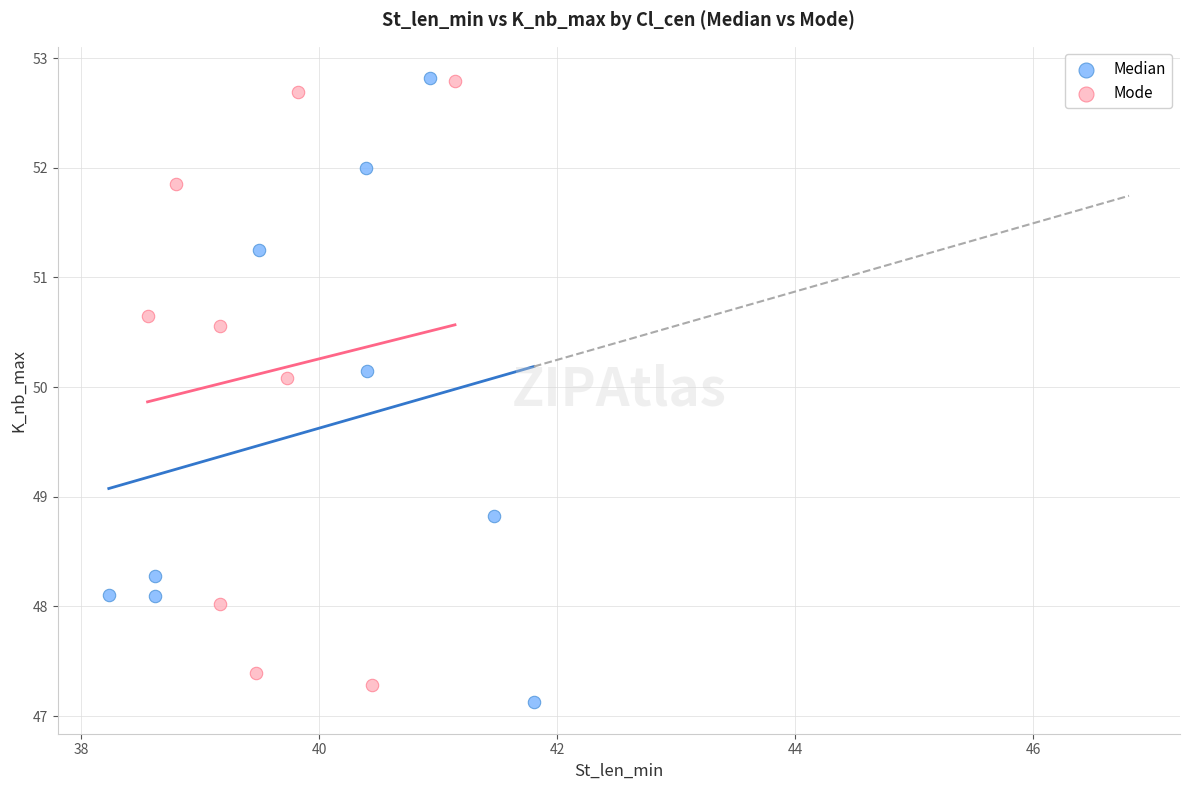

What are all the series names shown in the legend?

Median, Mode